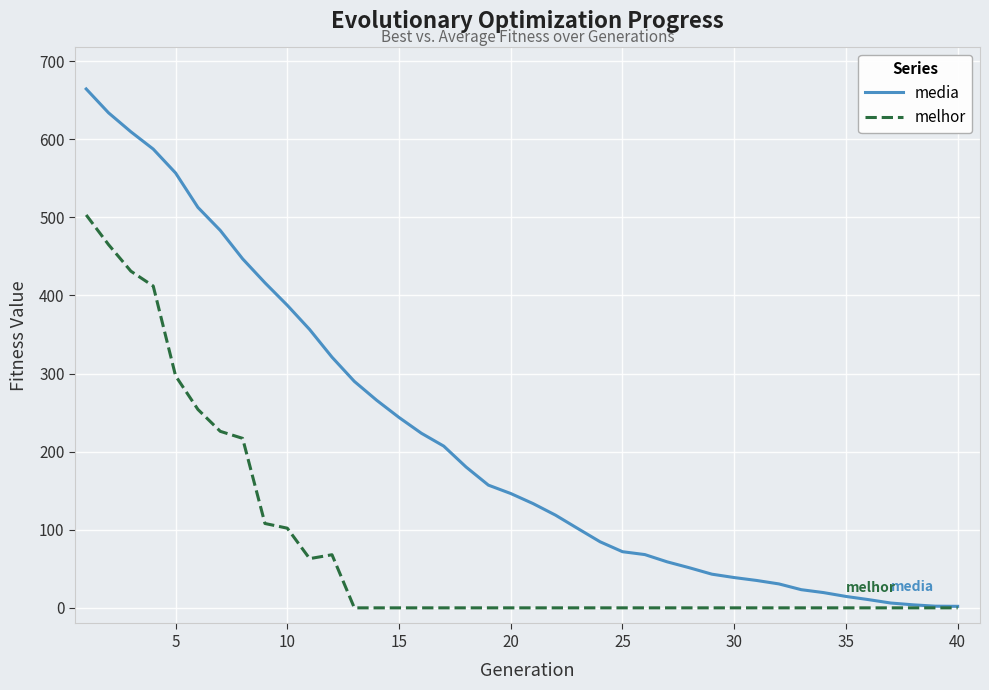

List the series in order of their peak value, highest first.

media, melhor